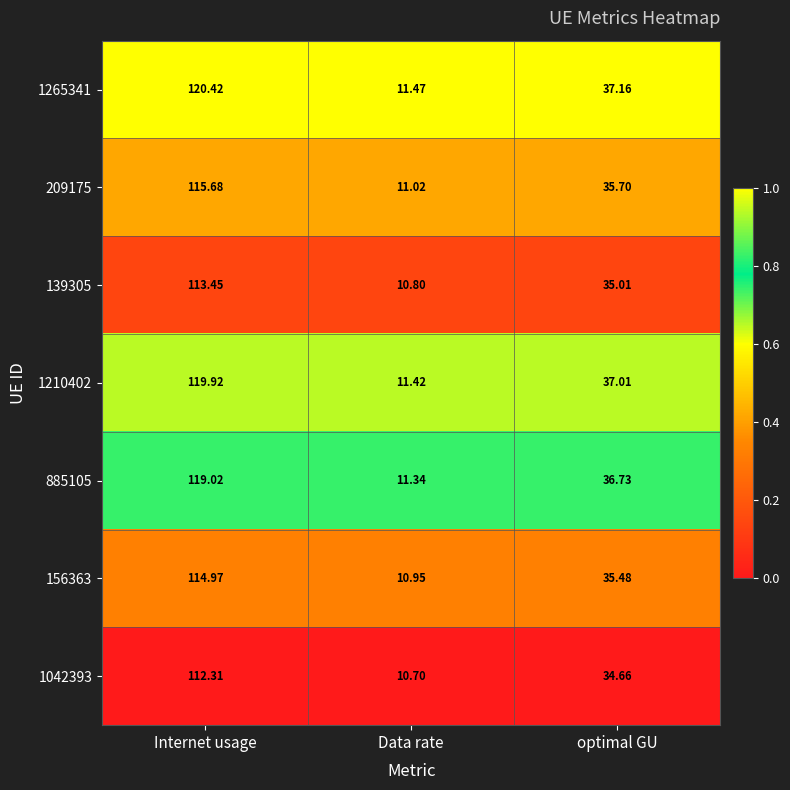

At which label does 1210402 first exceed 37?

Internet usage